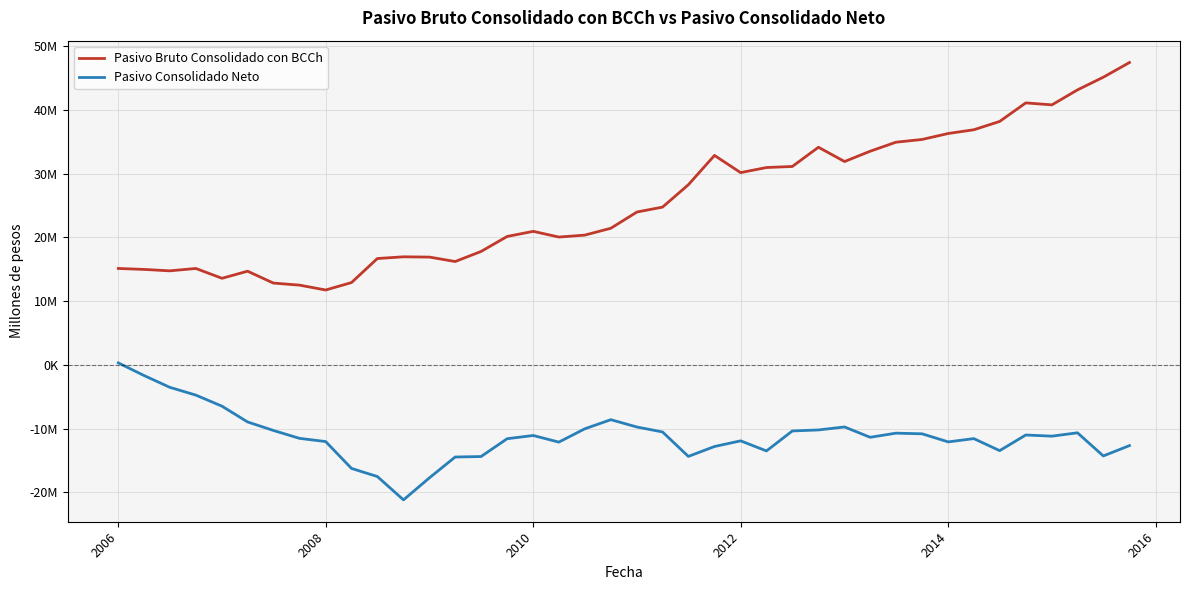

Does the chart have visible grid lines?

Yes